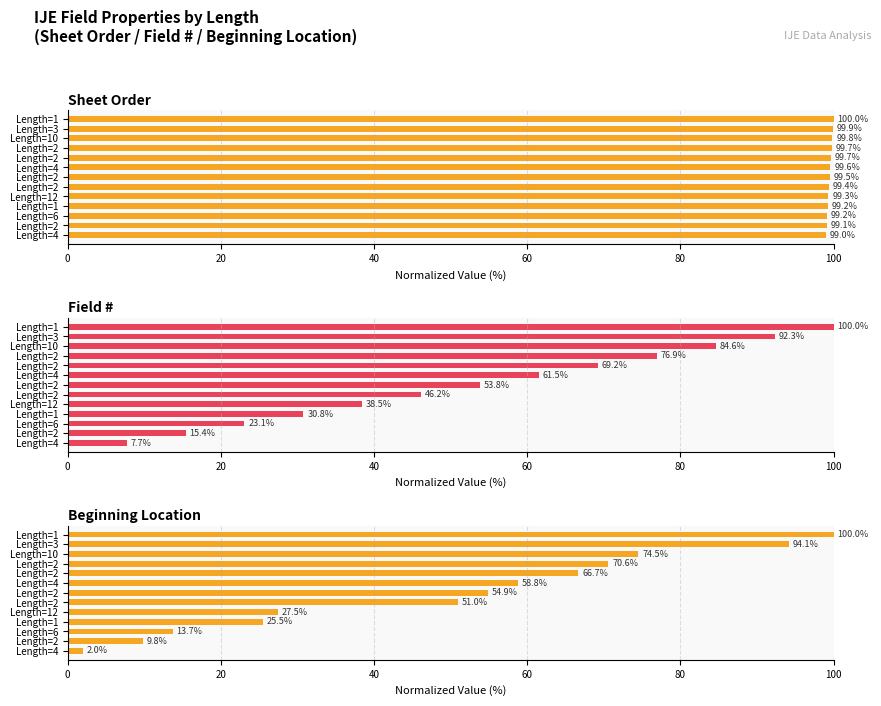

Reading left to right, what are all the values shown in this chart?

Sheet Order: 99.0	99.1	99.2	99.2	99.3	99.4	99.5	99.6	99.7	99.7	99.8	99.9	100.0
Field #: 7.7	15.4	23.1	30.8	38.5	46.2	53.8	61.5	69.2	76.9	84.6	92.3	100.0
Beginning Location: 2.0	9.8	13.7	25.5	27.5	51.0	54.9	58.8	66.7	70.6	74.5	94.1	100.0